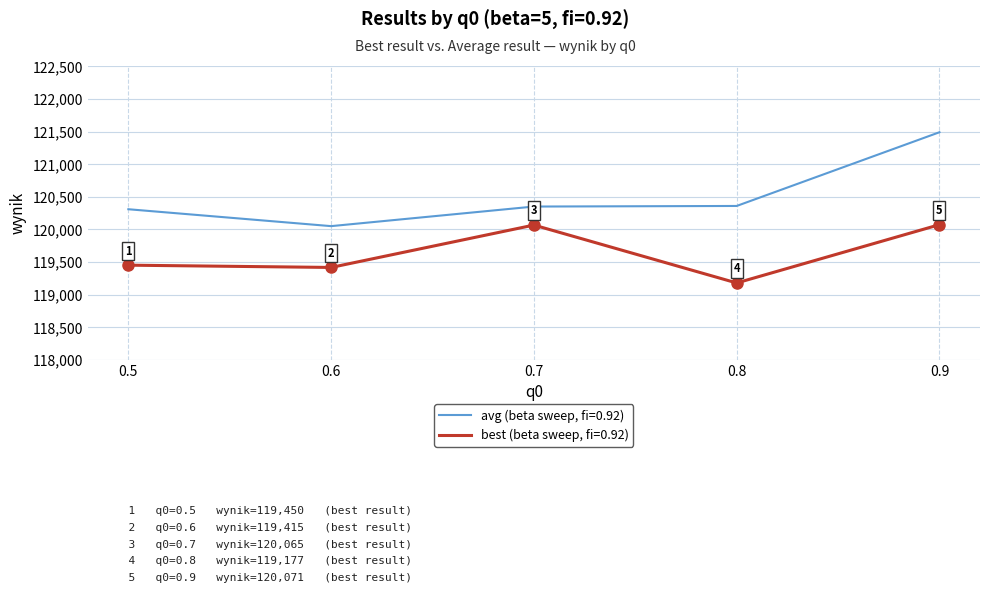

What is the difference between the maximum and minimum values in the avg (beta sweep, fi=0.92) series?

1440.0